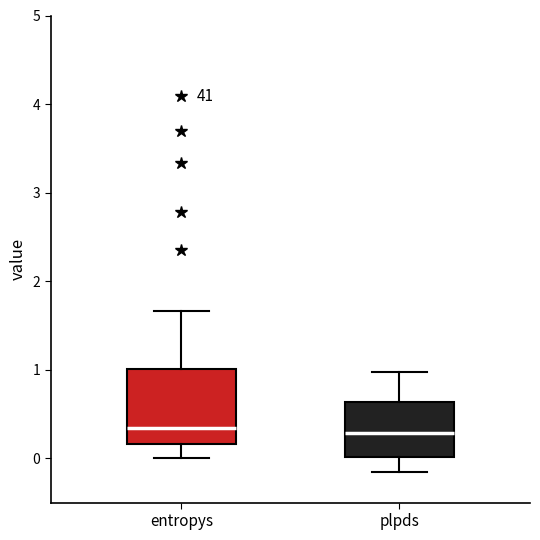

Reading left to right, read every box against the y-axis: the position of its median line, the range the box covers, and the ends of its whiskers. The values are not printed on the chart, so give them approximately, as read against the axis.

entropys: median 0.3, box 0.2 to 1.0, whiskers 0.0 to 1.7
plpds: median 0.3, box 0.0 to 0.6, whiskers -0.2 to 1.0